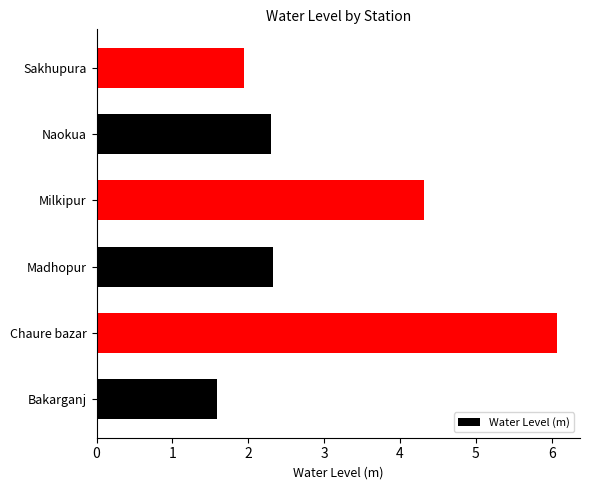

What is the change in value from Bakarganj to Madhopur?

+0.7